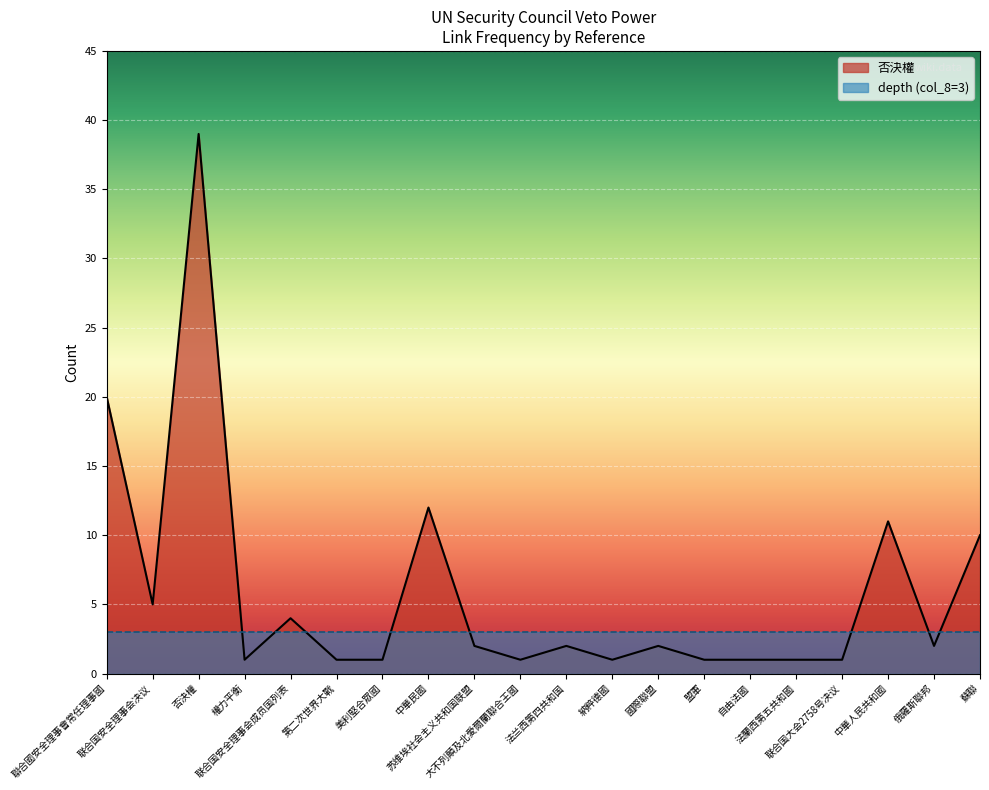

What is the greatest value displayed?

39